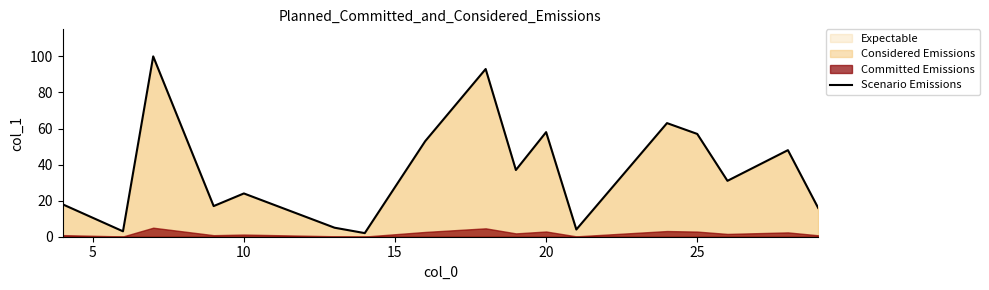

The Scenario Emissions series shows 24 at 10. True or false?

True